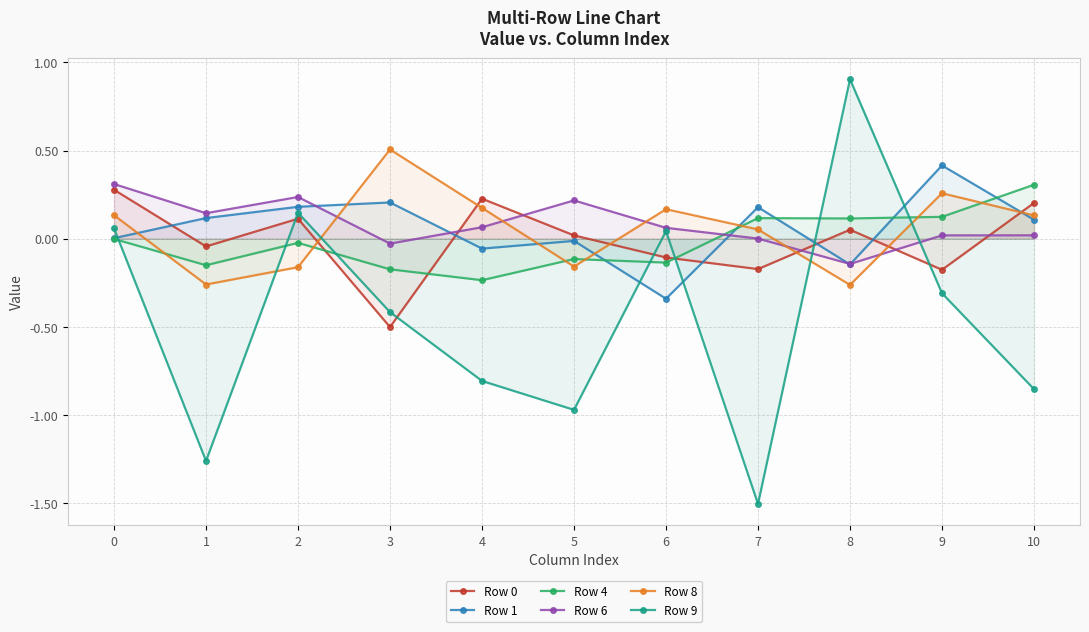

Does the chart display data point markers on the line(s)?

Yes